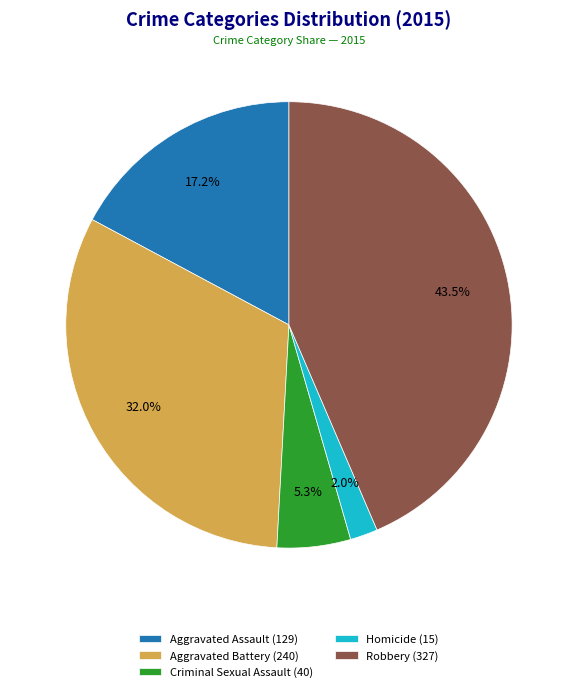

Which has a higher value, Homicide (15) or Aggravated Battery (240)?

Aggravated Battery (240)